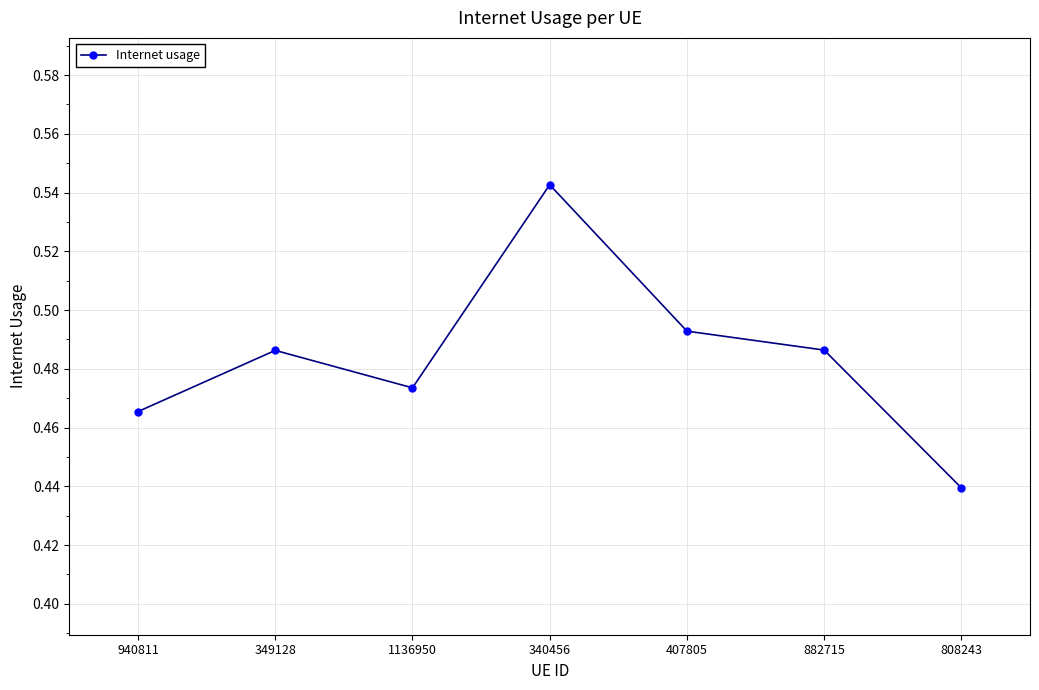

How many interior local valleys (lower than both neighbors) does the data have?

1